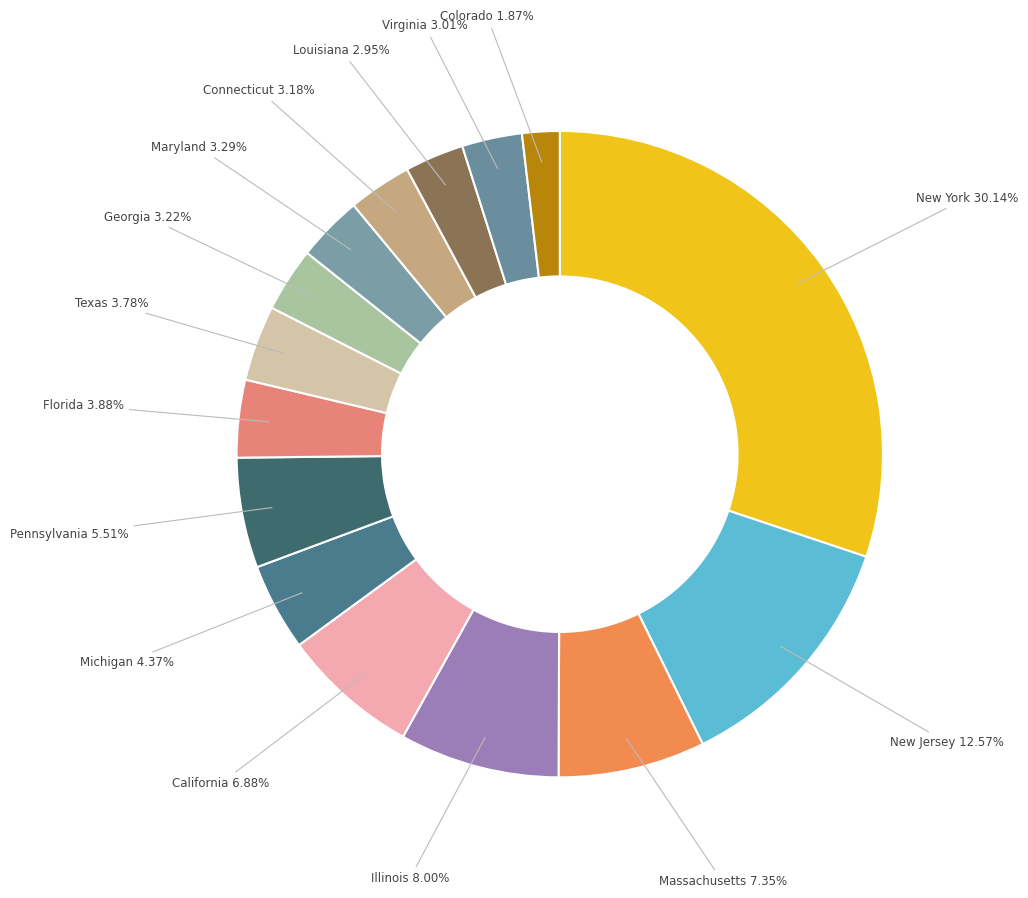

To the nearest percent, what is the combined percentage of Illinois and Michigan?

12%